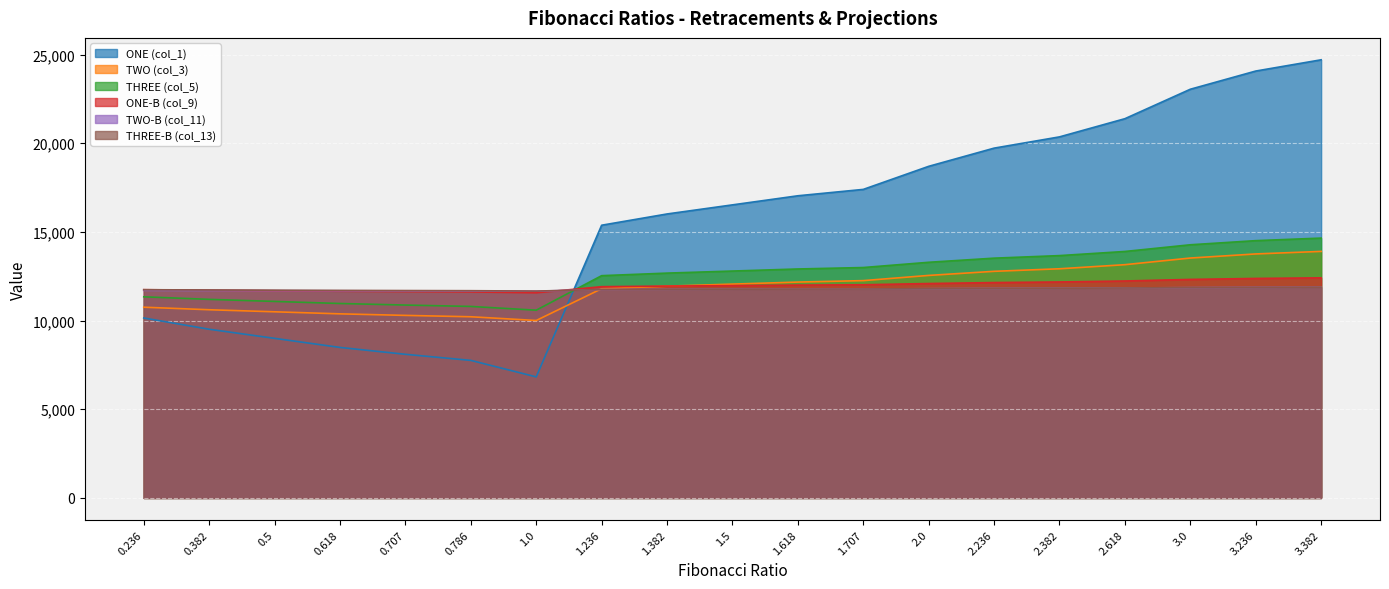

What is the total value across all series at 0.707?

64263.8